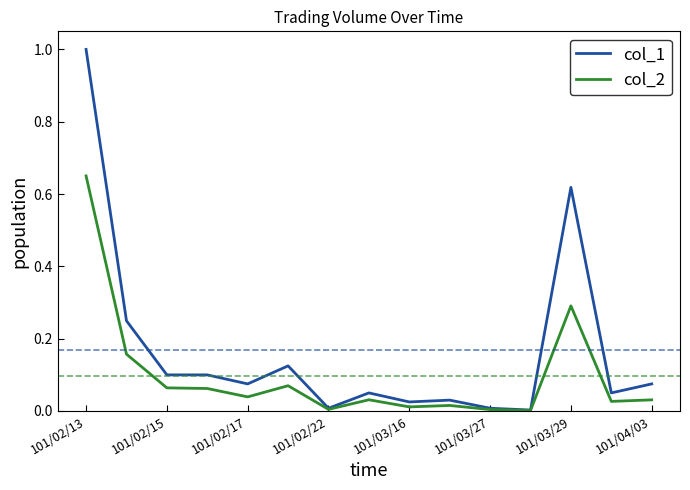

Rank the series by their maximum value, from highest to lowest.

col_1, col_2